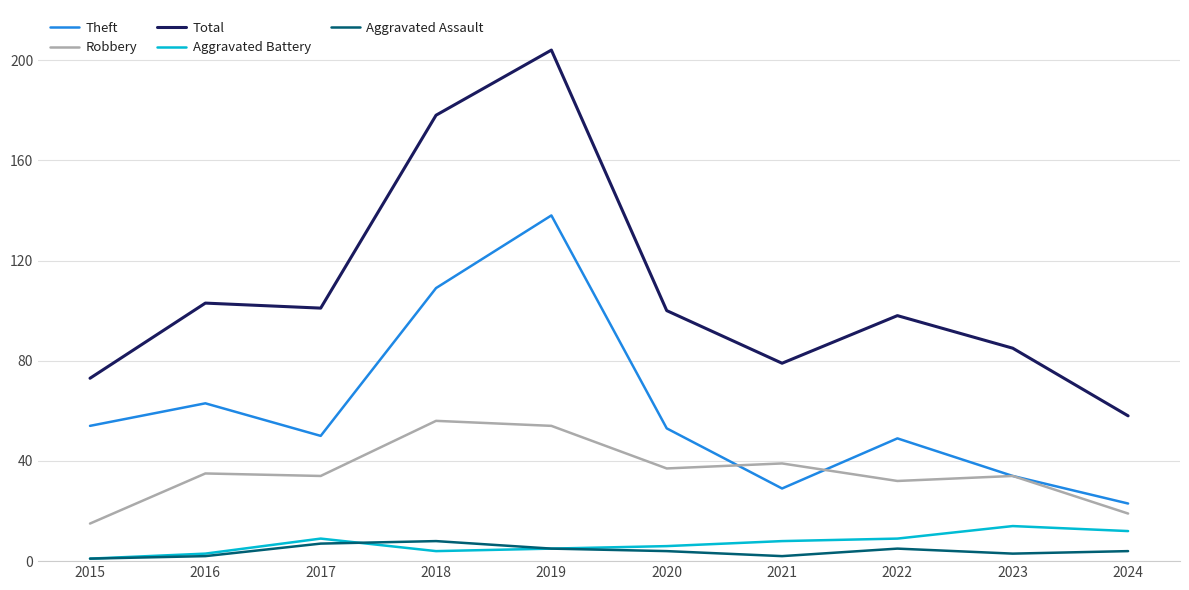

What is the difference between the second highest and second lowest values in the Total series?

105